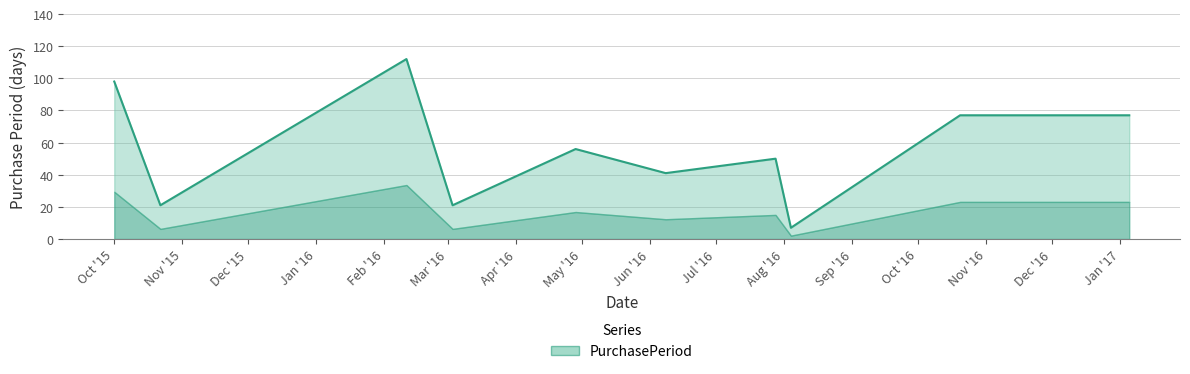

What is the sum of the values at 2016-08-04 and 2017-01-05?

84